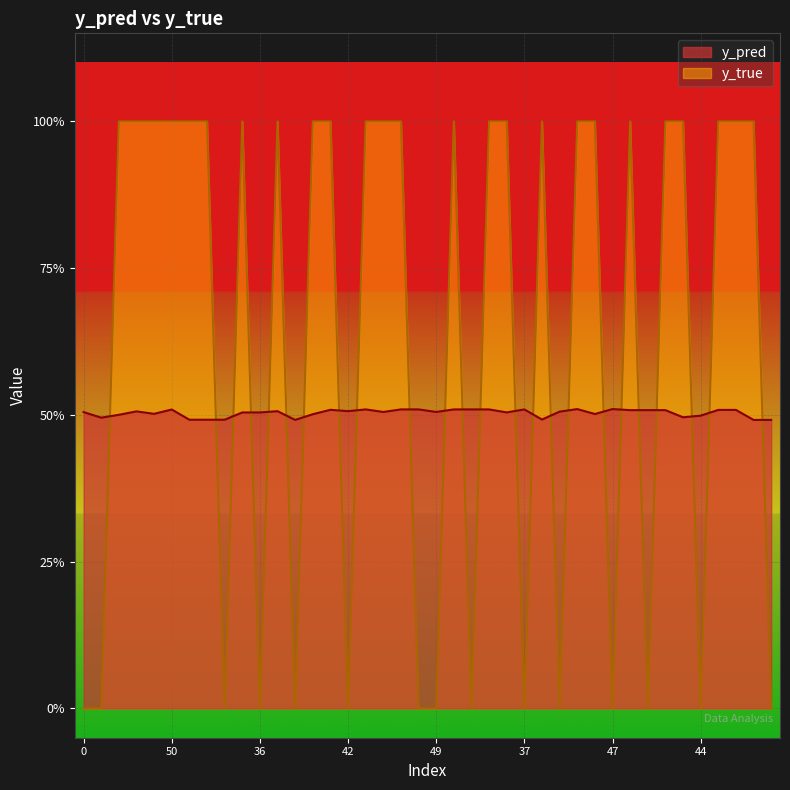

Reading right to left, list all the values displayed in this chart.

y_pred: 27=0.5	24=0.5	21=0.5	6=0.5	44=0.5	43=0.5	35=0.5	25=0.5	1=0.5	47=0.5	33=0.5	26=0.5	9=0.5	8=0.5	37=0.5	31=0.5	30=0.5	18=0.5	14=0.5	49=0.5	46=0.5	39=0.5	4=0.5	2=0.5	42=0.5	32=0.5	15=0.5	5=0.5	3=0.5	36=0.5	22=0.5	20=0.5	17=0.5	7=0.5	50=0.5	40=0.5	23=0.5	12=0.5	11=0.5	0=0.5
y_true: 27=0.0	24=1.0	21=1.0	6=1.0	44=0.0	43=1.0	35=1.0	25=0.0	1=1.0	47=0.0	33=1.0	26=1.0	9=0.0	8=1.0	37=0.0	31=1.0	30=1.0	18=0.0	14=1.0	49=0.0	46=0.0	39=1.0	4=1.0	2=1.0	42=0.0	32=1.0	15=1.0	5=0.0	3=1.0	36=0.0	22=1.0	20=0.0	17=1.0	7=1.0	50=1.0	40=1.0	23=1.0	12=1.0	11=0.0	0=0.0